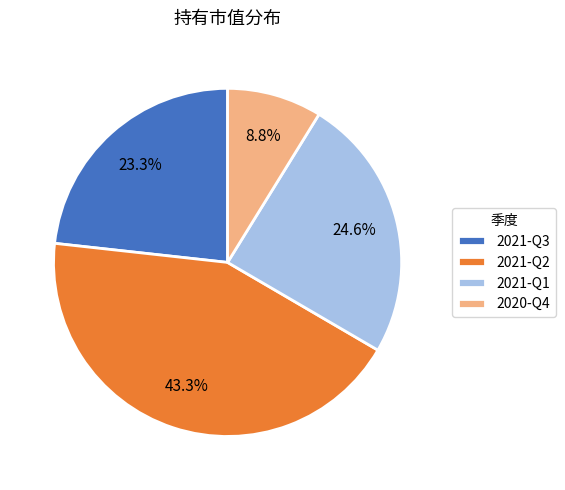

True or false: 2020-Q4 accounts for 9% of the total.

True